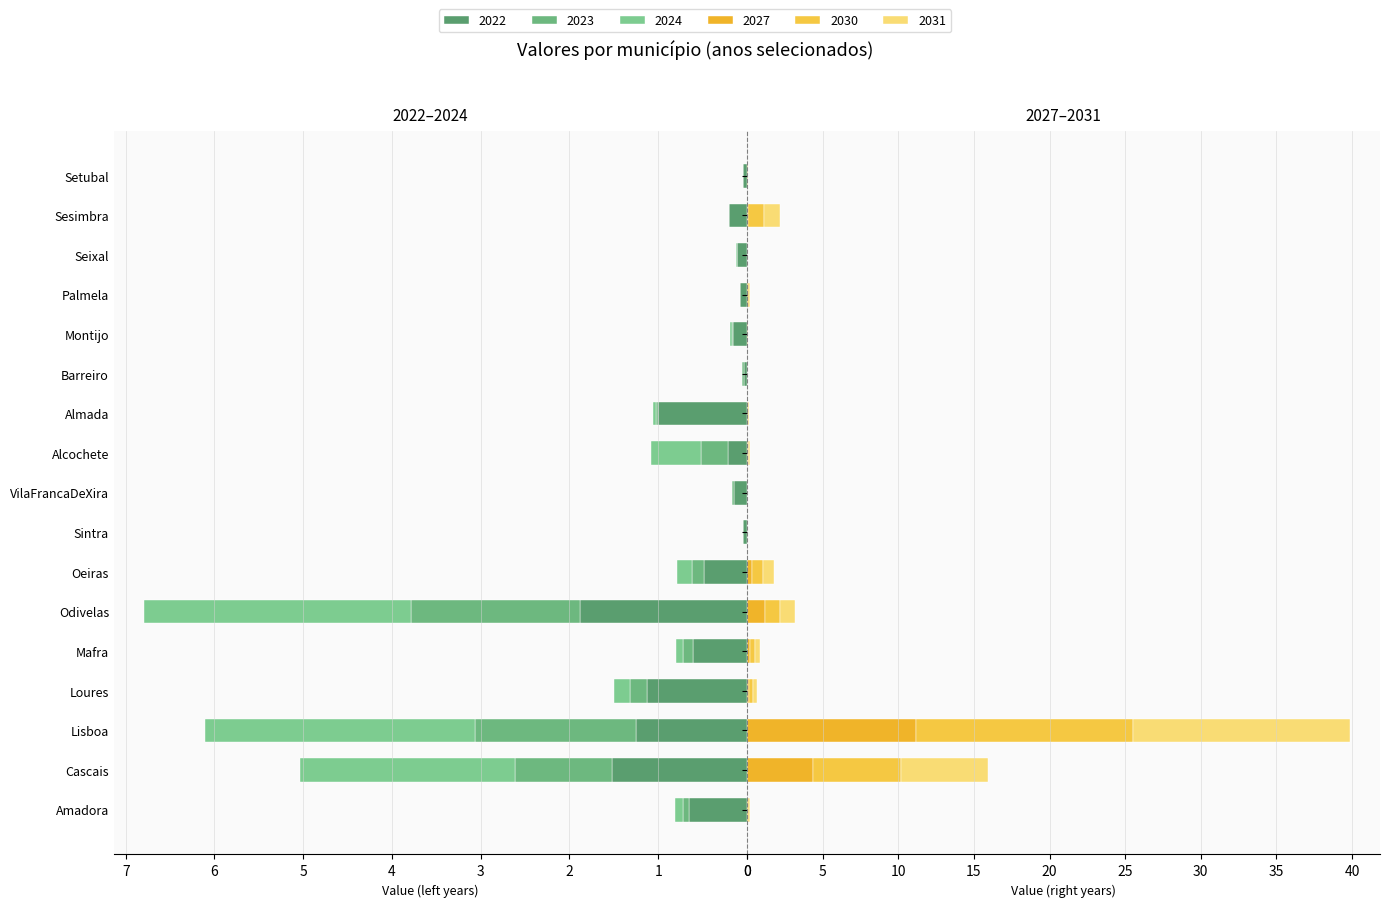

What is the difference between the highest and lowest values at VilaFrancaDeXira?

0.1